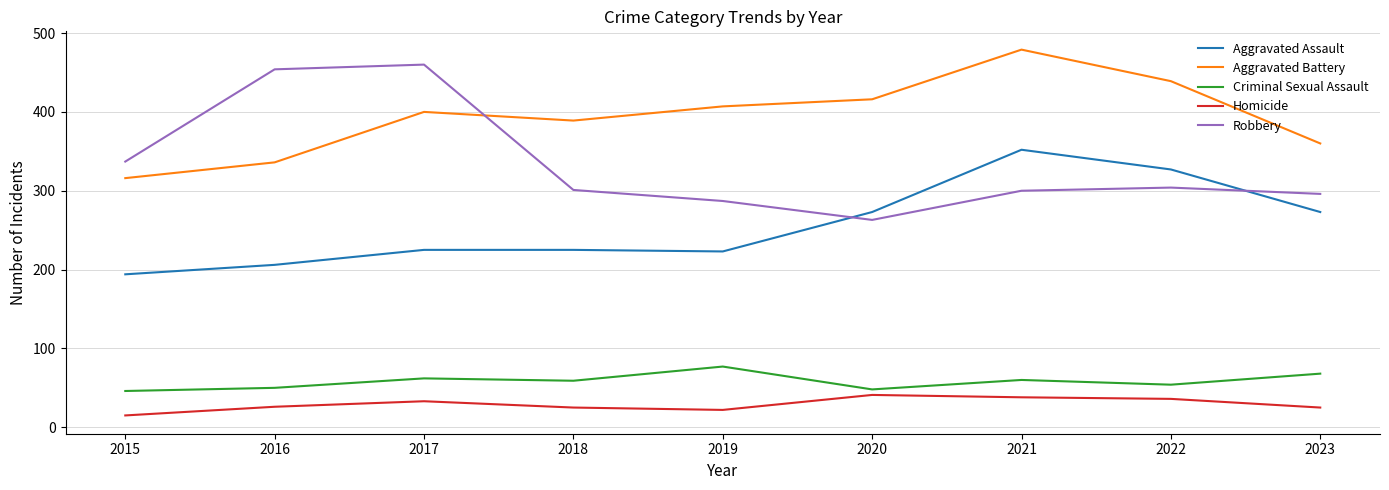

Which series has the largest range (max minus min)?

Robbery